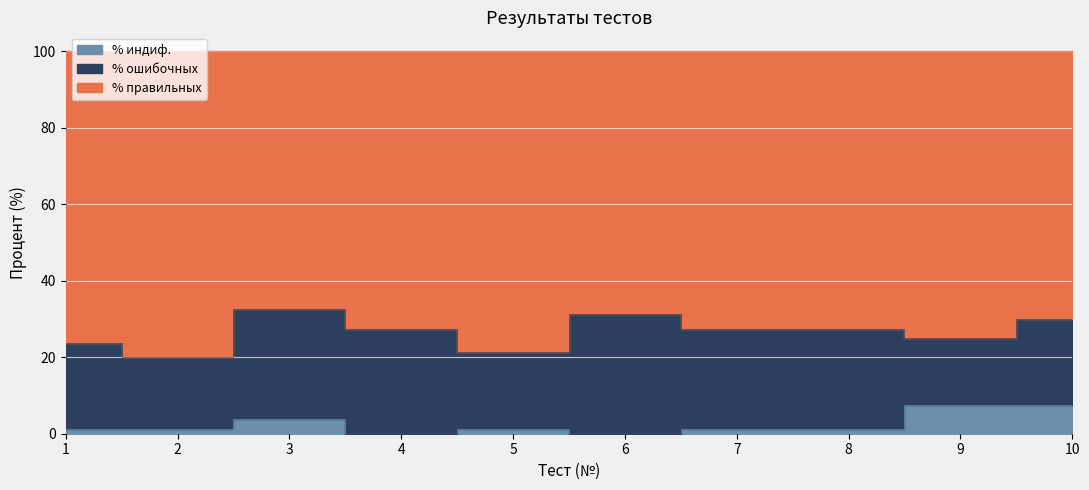

The value of % индиф. at 5 is 2.2. True or false?

False